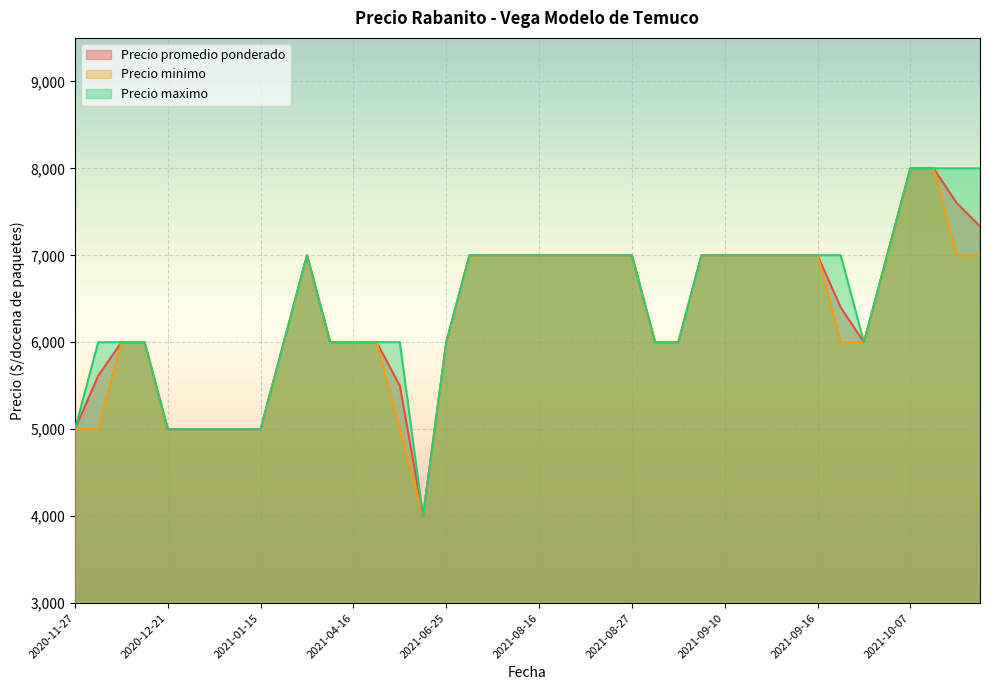

What is the smallest value displayed?

4000